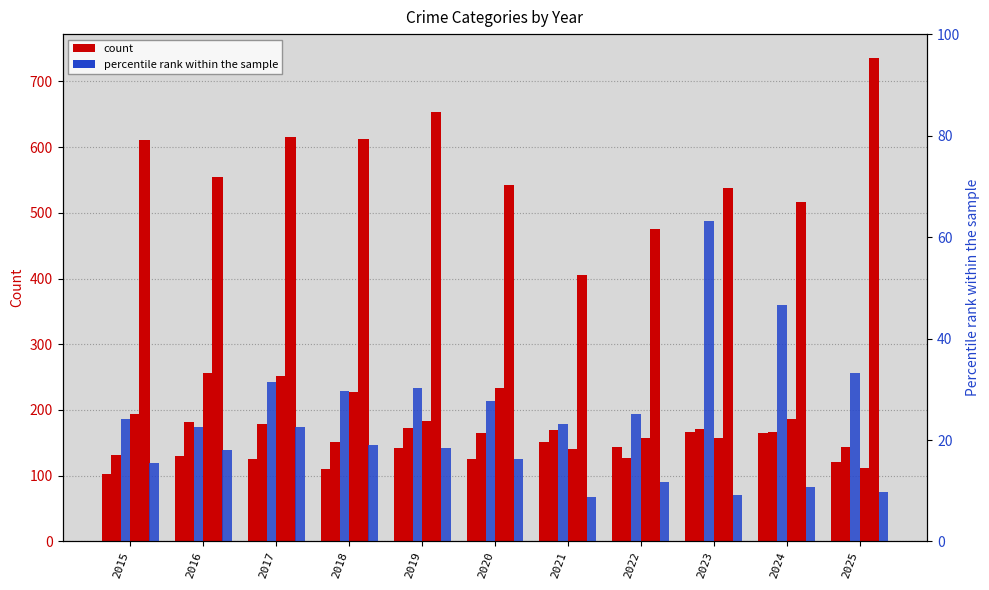

The value of Robbery at 2025 is 168.7. True or false?

False